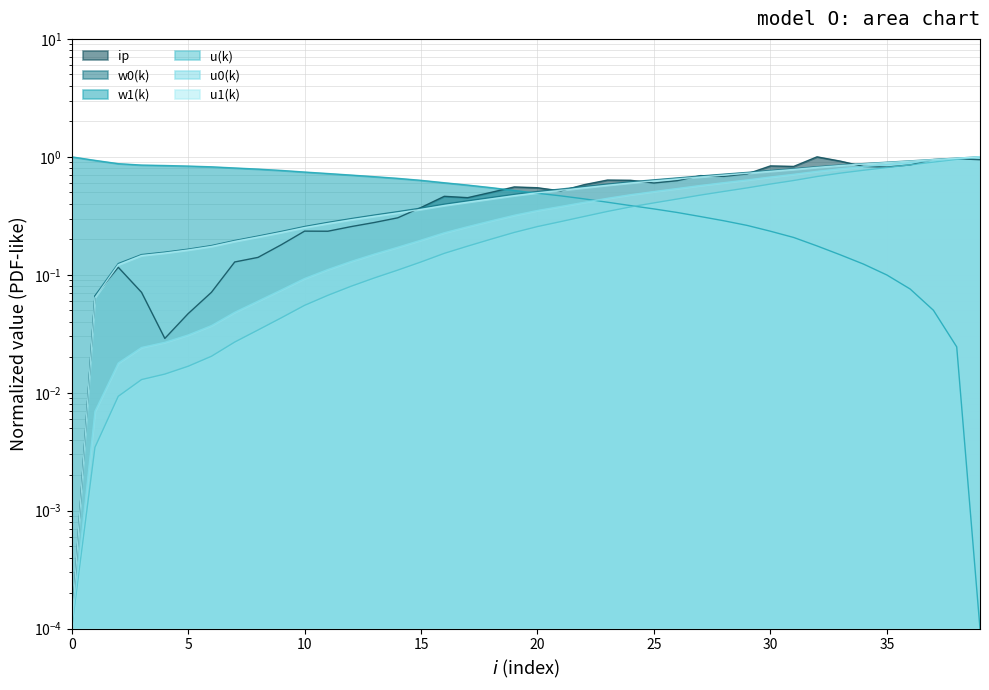

Between which two adjacent categories do w0(k) and w1(k) first intersect?

19 and 20